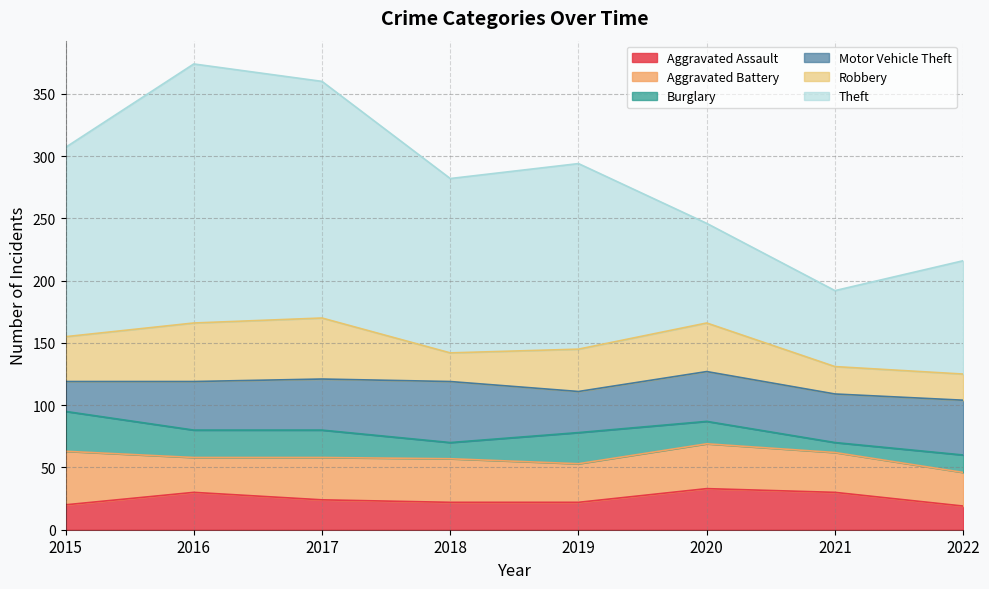

What is the lowest value of the Theft series?

61